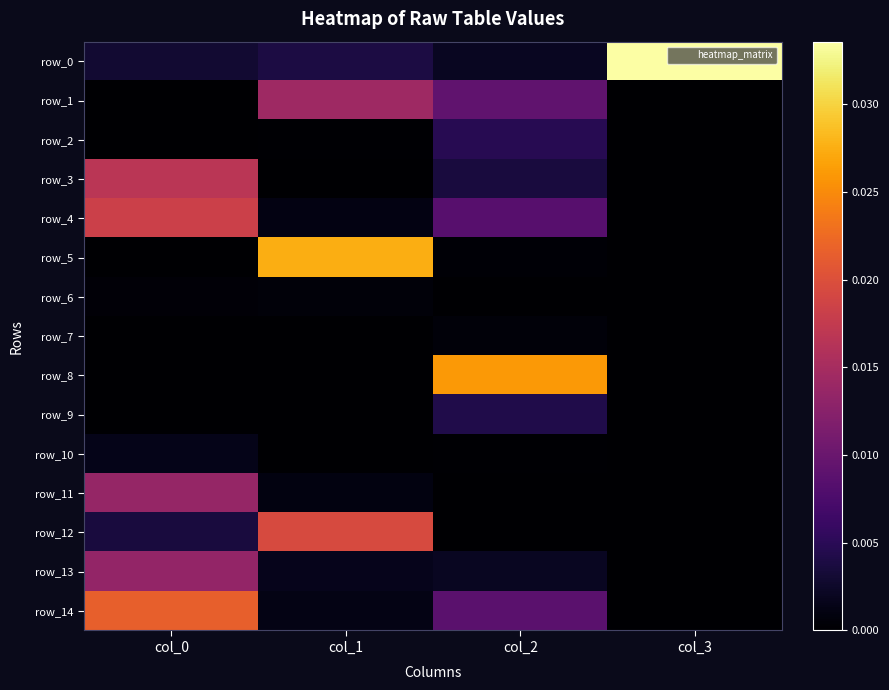

How many data points does each series have?

4